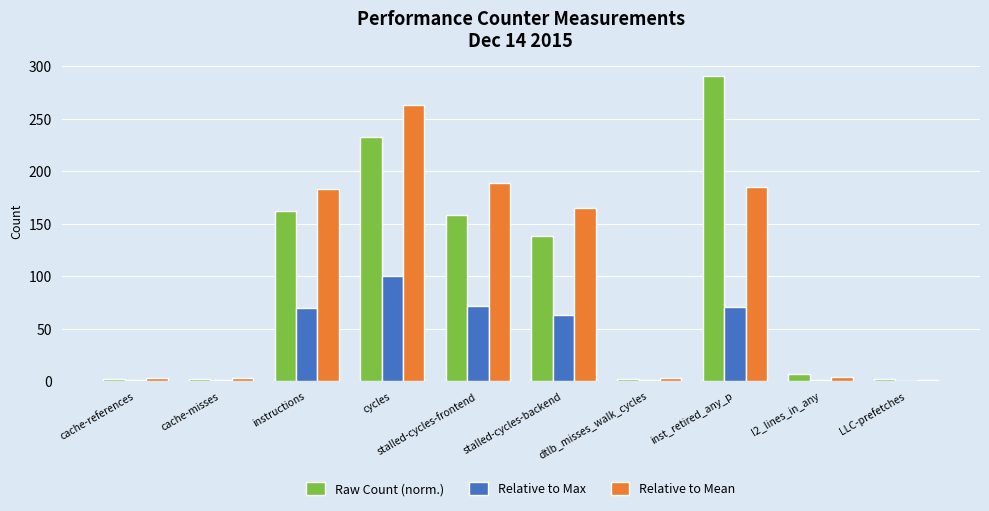

The value of Raw Count (norm.) at instructions is 162.3. True or false?

True